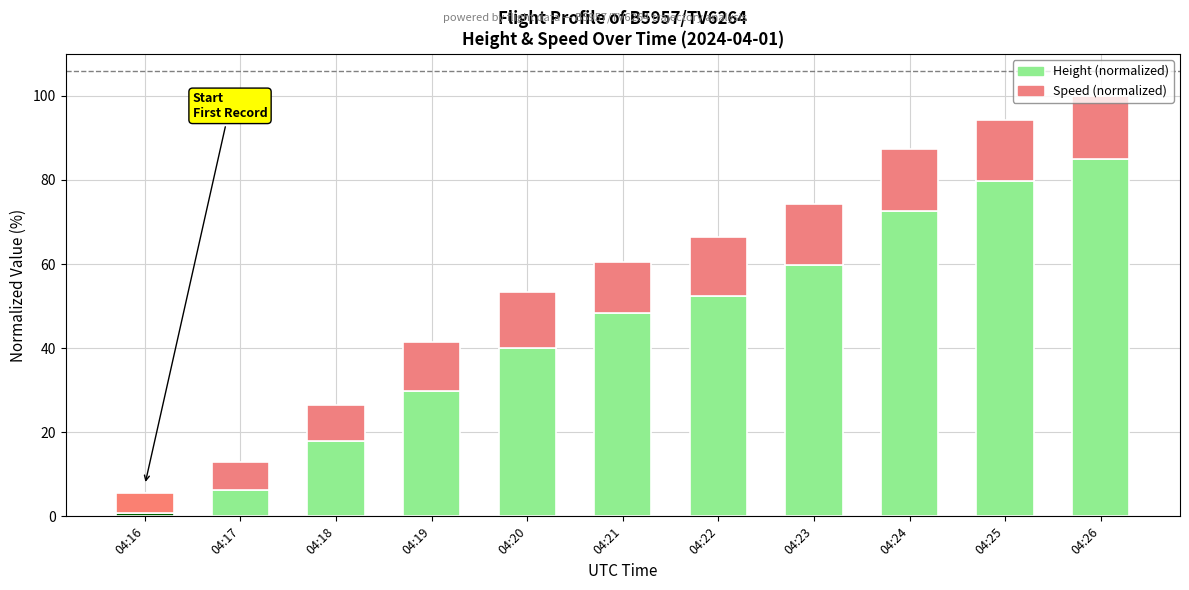

Does the chart contain any negative values?

No